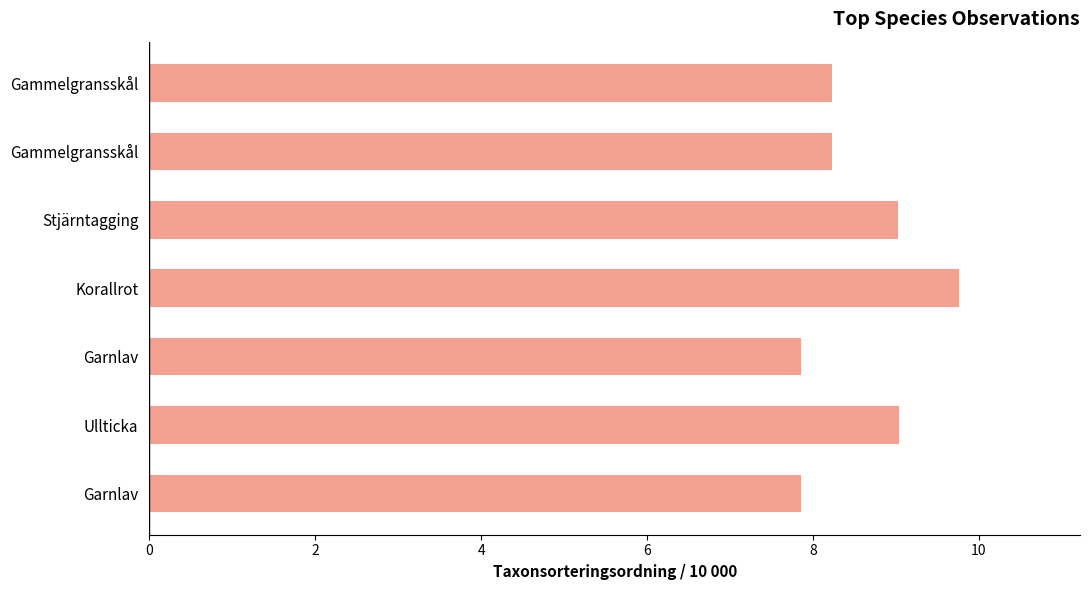

How many bars are there in total?

7